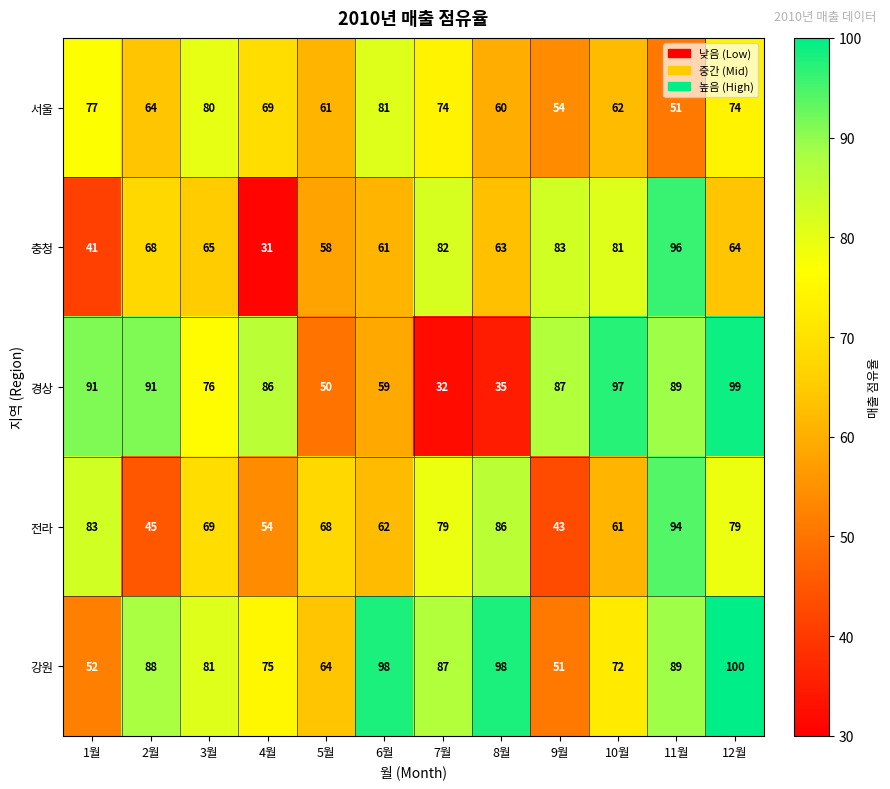

Which label corresponds to the largest value in the chart?

12월